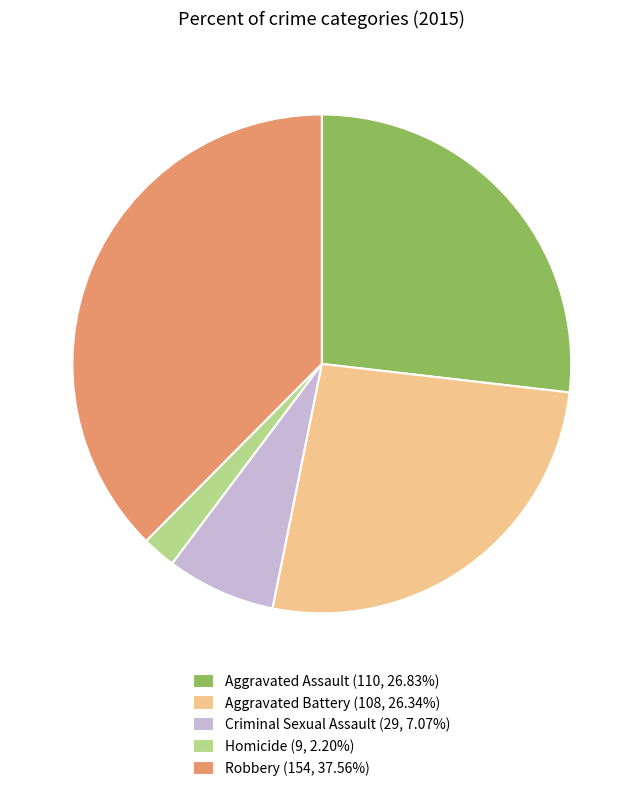

Is there any slice that represents more than half of the pie?

No